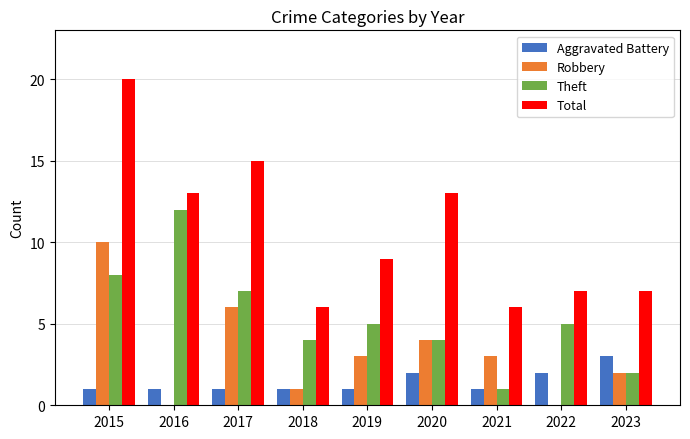

Does the chart contain stacked bars?

No